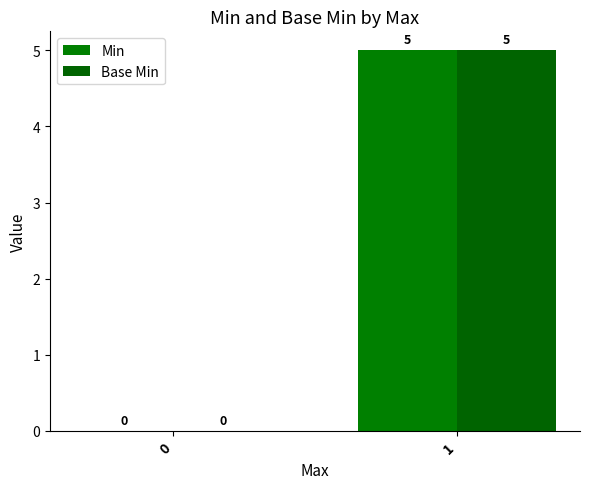

What are all the series names shown in the legend?

Min, Base Min